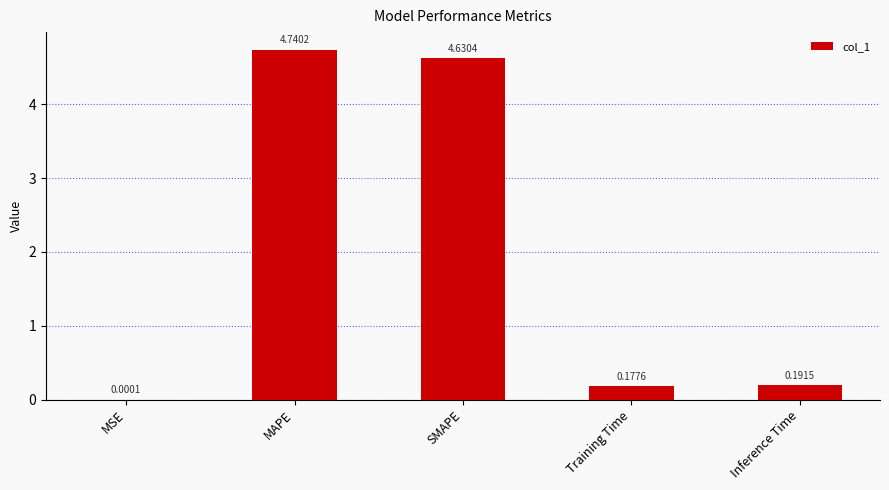

What is the sum of the values at Training Time and SMAPE?

4.8